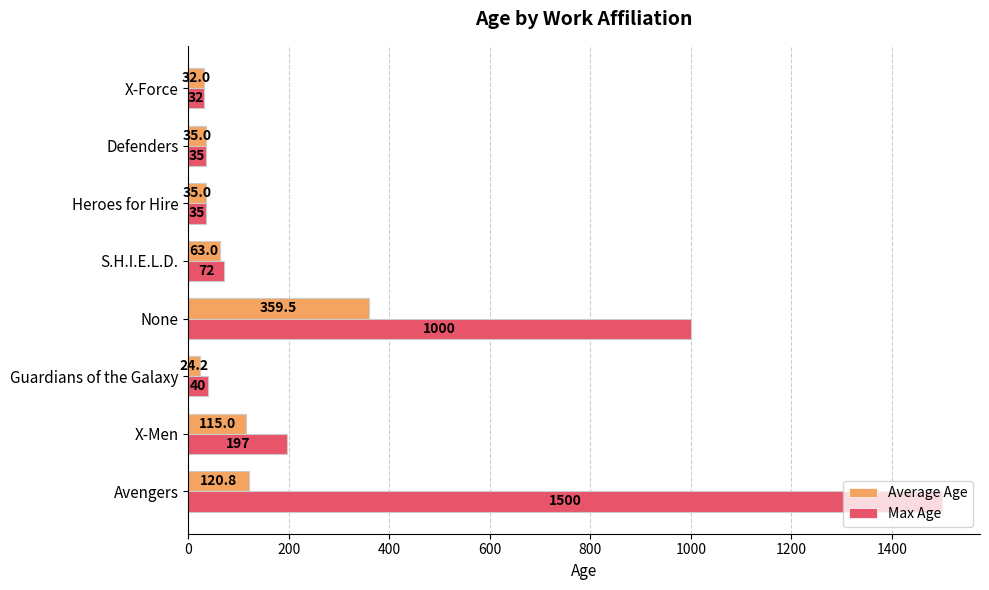

What value does the Max Age series have at None?

1000.0